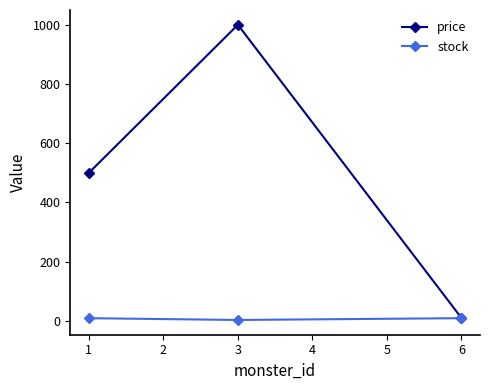

Rank the series by their maximum value, from lowest to highest.

stock, price